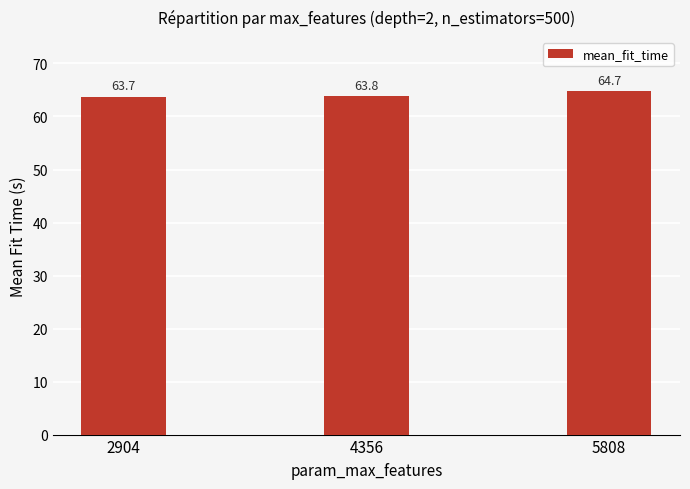

How many bars are there in total?

3